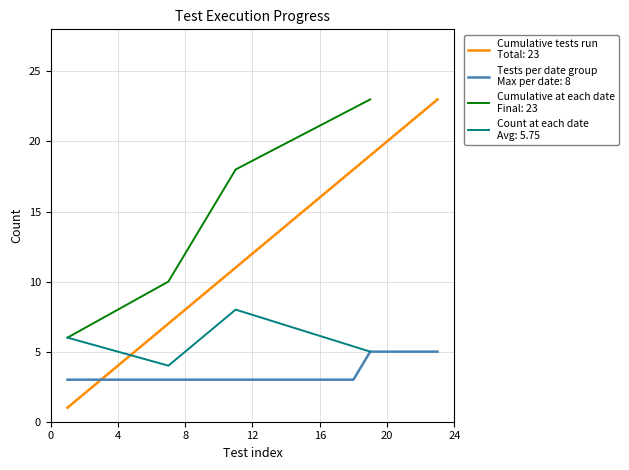

Does the chart display data point markers on the line(s)?

No